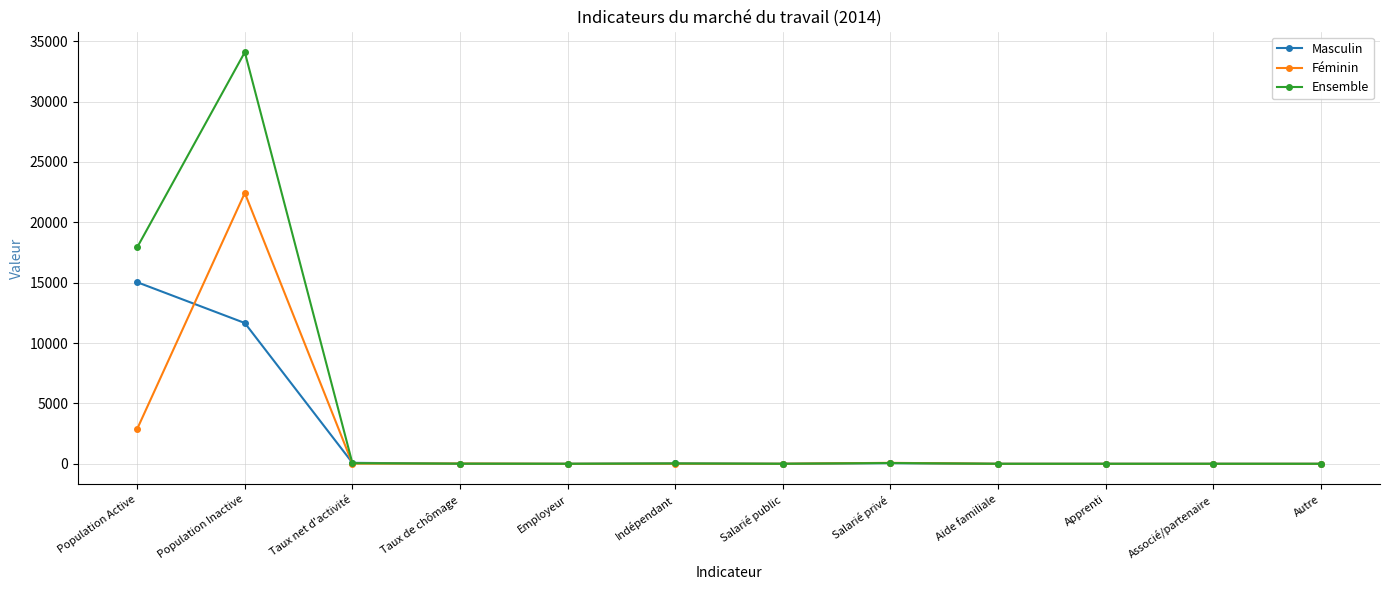

Is it true that Féminin equals 16.4 at Taux net d'activité?

True